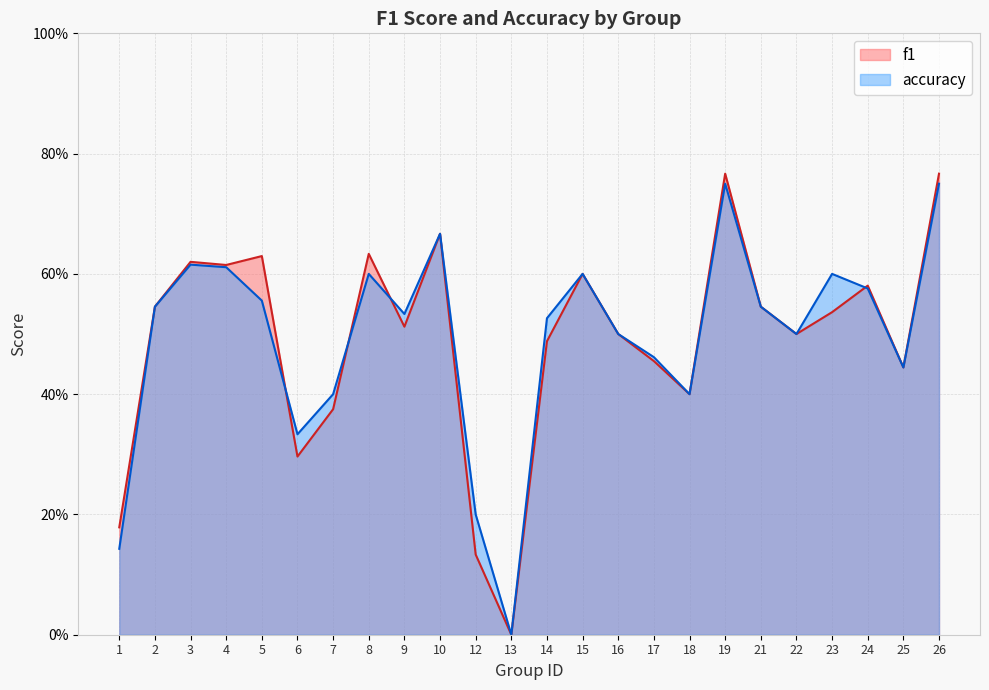

What are all the series names shown in the legend?

f1, accuracy